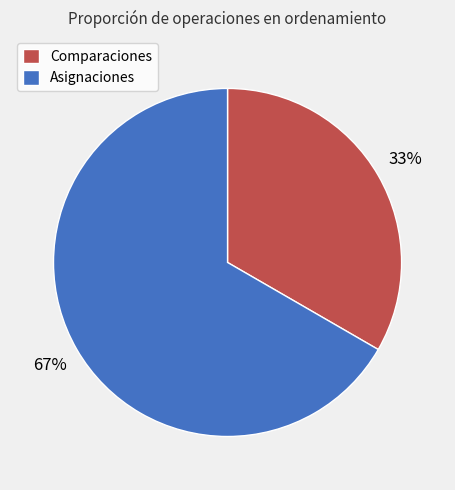

What is the largest slice in the pie chart?

Asignaciones